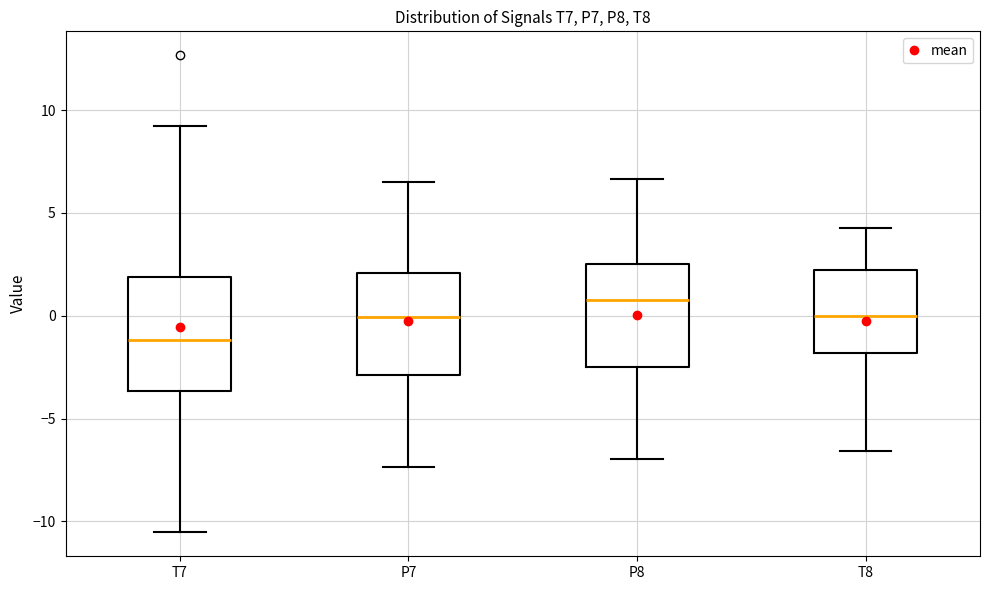

Reading left to right, read every box against the y-axis: the position of its median line, the range the box covers, and the ends of its whiskers. The values are not printed on the chart, so give them approximately, as read against the axis.

T7: median -1.0, box -3.5 to 2.0, whiskers -10.5 to 9.0
P7: median 0.0, box -3.0 to 2.0, whiskers -7.5 to 6.5
P8: median 0.5, box -2.5 to 2.5, whiskers -7.0 to 6.5
T8: median 0.0, box -2.0 to 2.0, whiskers -6.5 to 4.0